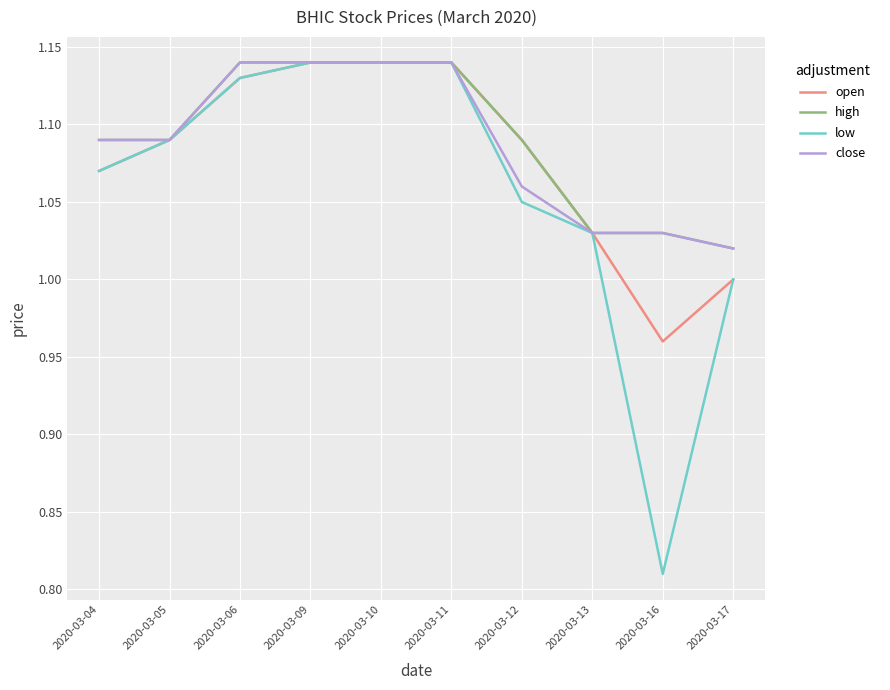

Which label corresponds to the smallest value in the chart?

2020-03-16